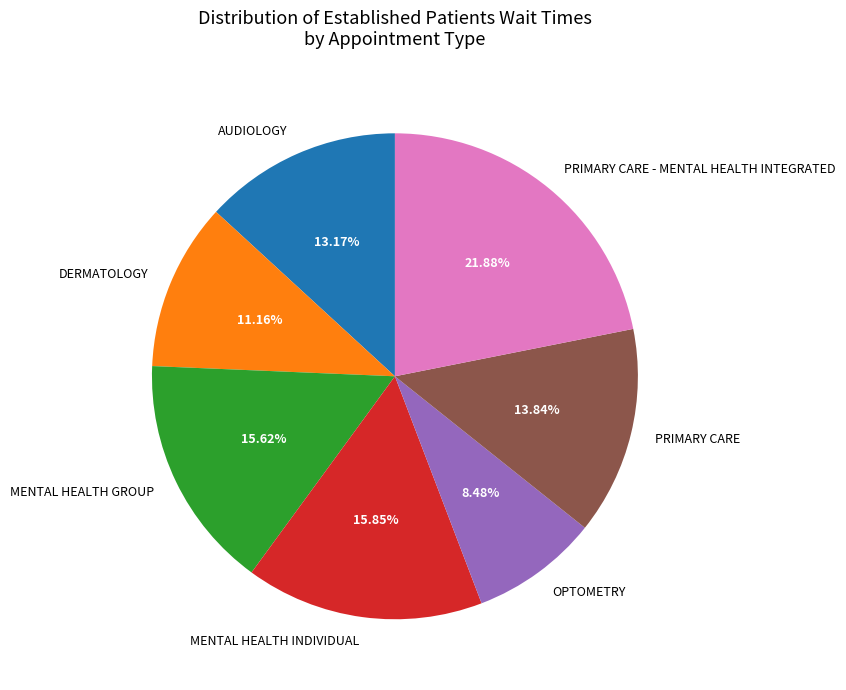

How much of the chart is everything except AUDIOLOGY?

86.8%